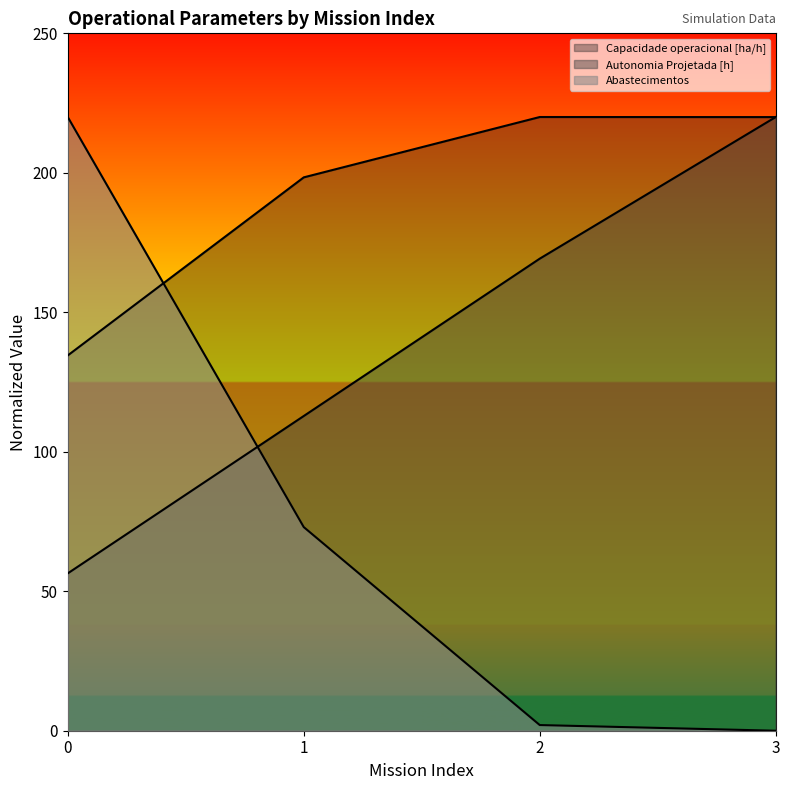

What is the value of the Autonomia Projetada [h] point at the 2nd from the left?

112.8